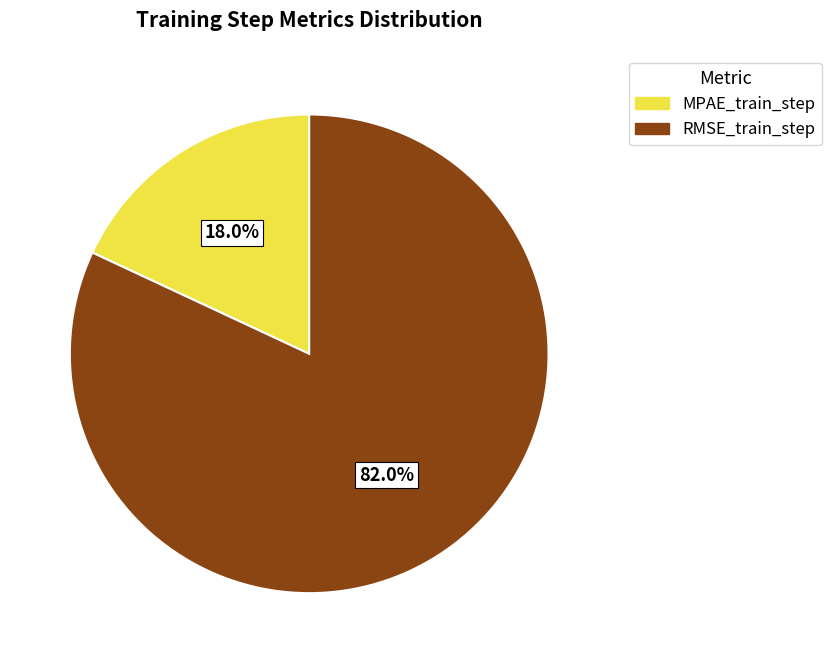

What percentage is the RMSE_train_step slice, to the nearest percent?

82%